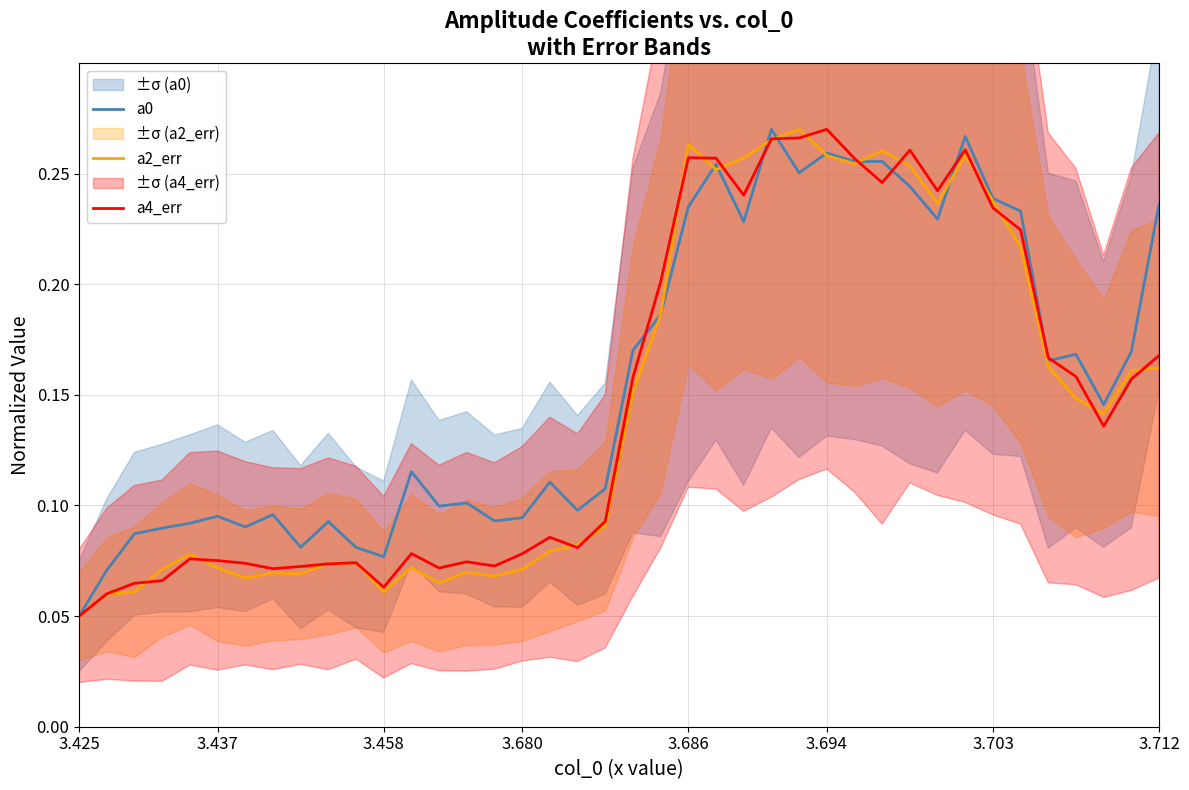

What value does the a0 series have at 31?

0.2